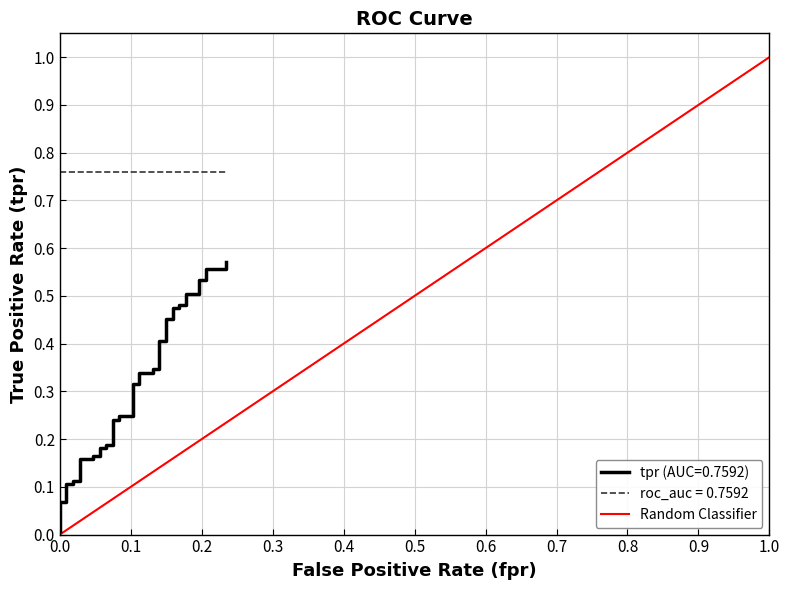

The chart shows a value of 0 at 1.0. True or false?

False